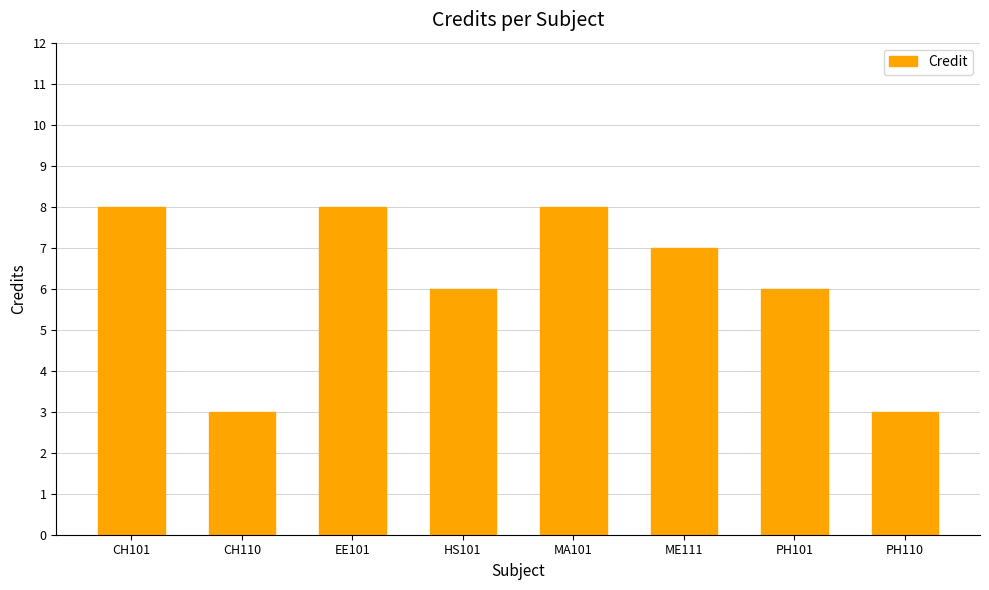

How many values are between 6 and 8?

6